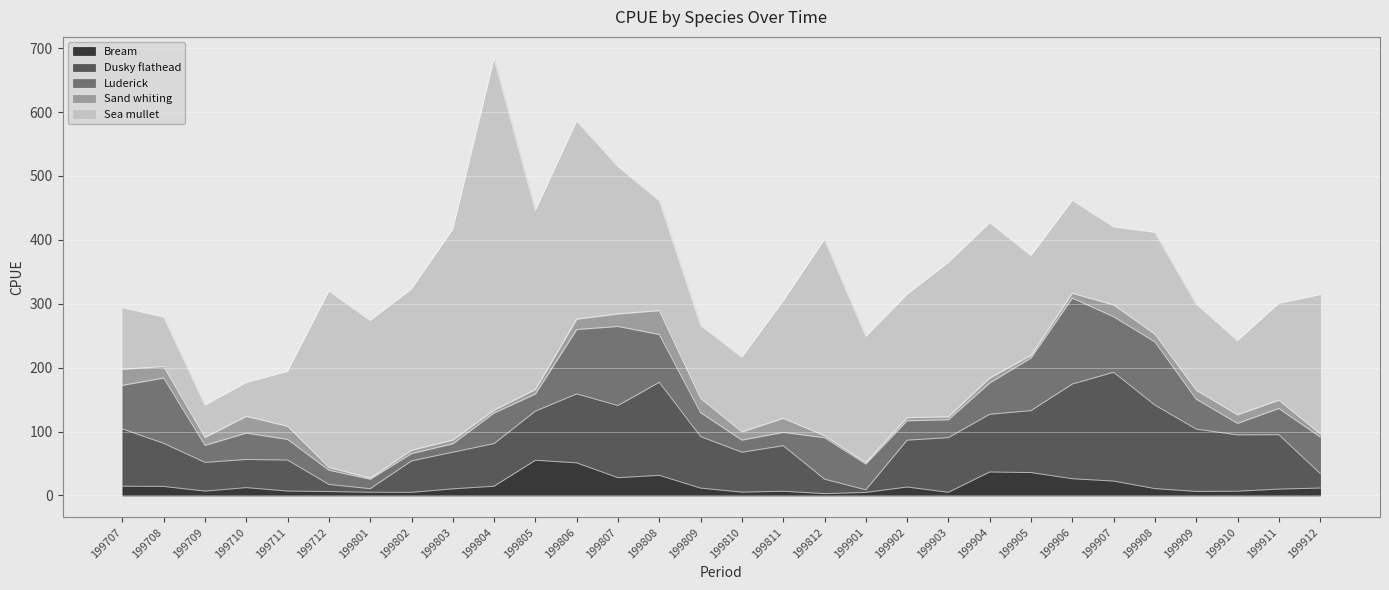

The Bream series shows 4.4 at 199708. True or false?

False